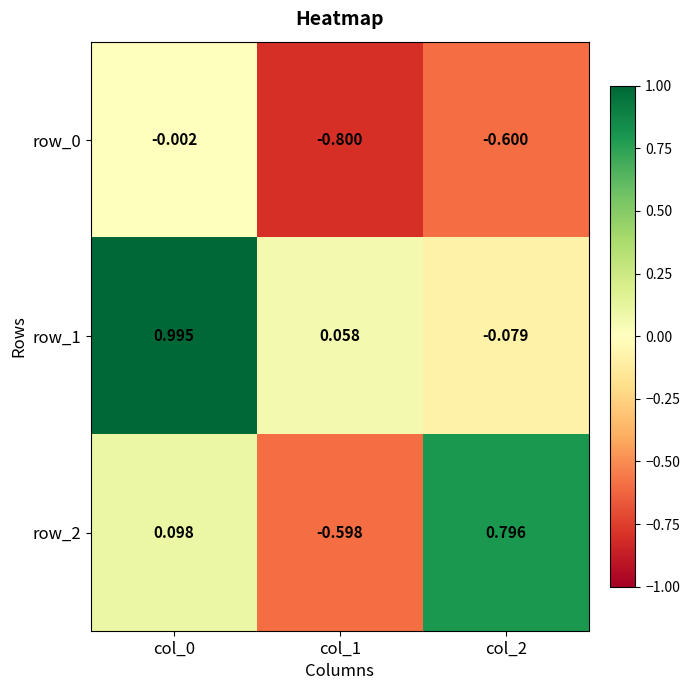

Is the value of row_0 at col_1 greater than the value of row_1 at col_0?

No